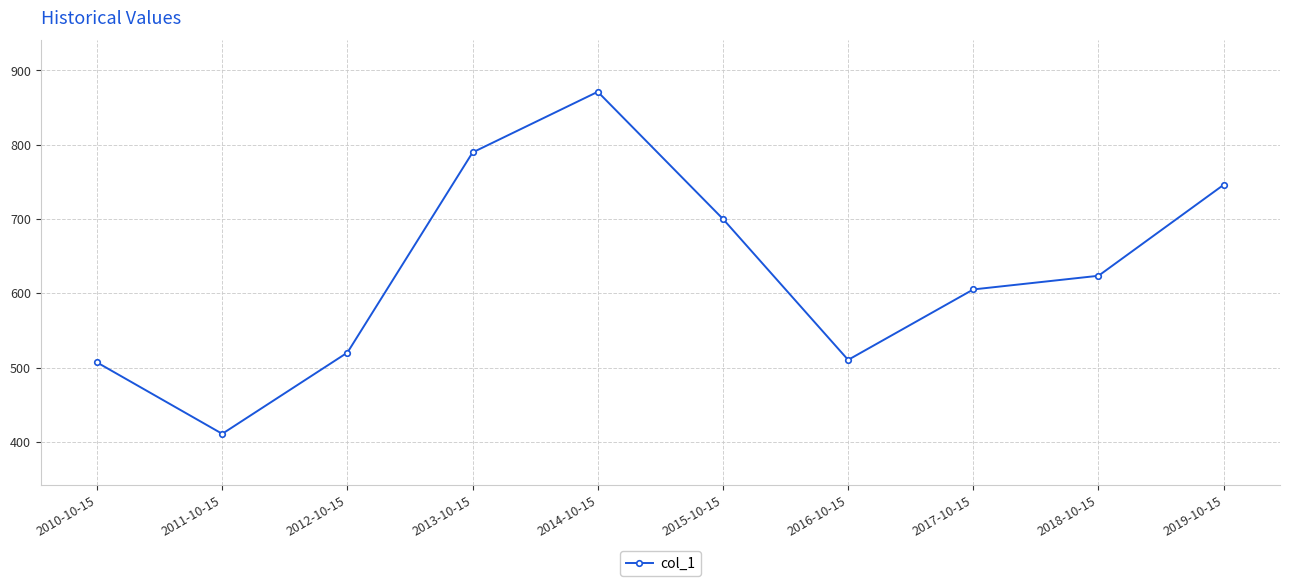

How many data points does each series have?

10